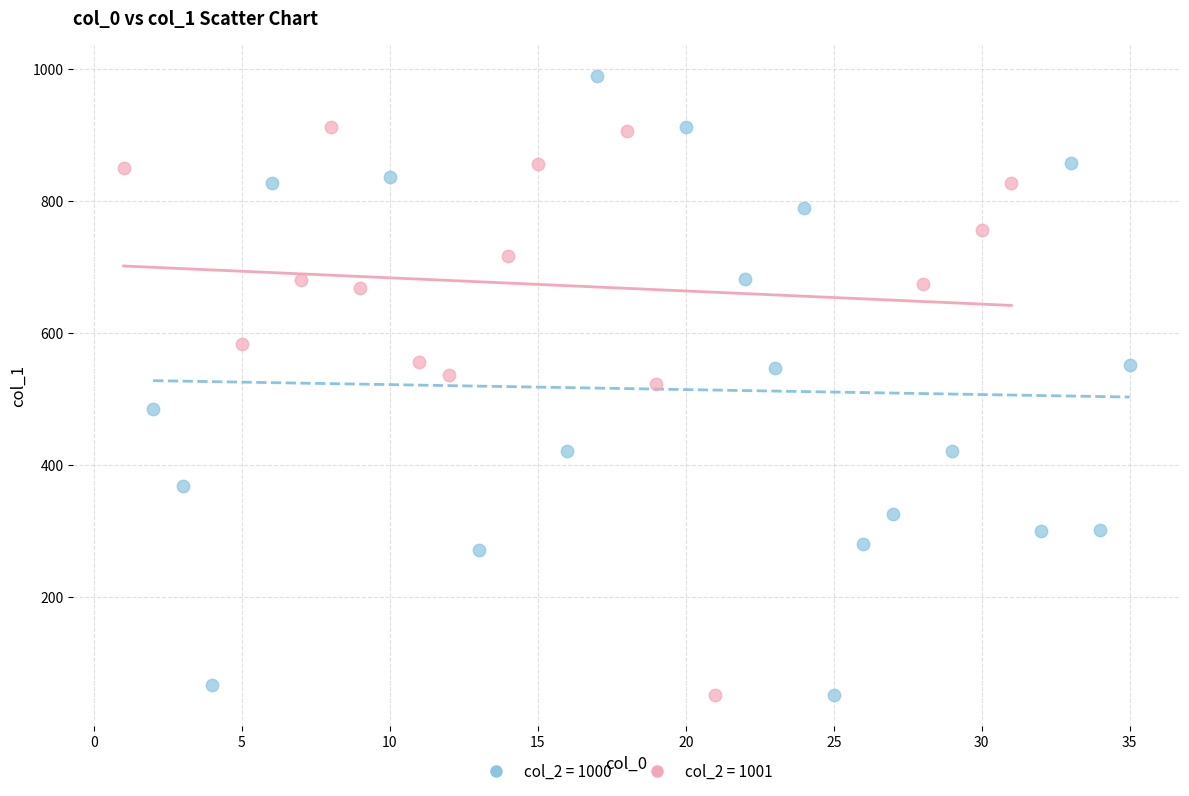

Which series has the widest spread of Y values?

col_2 = 1000